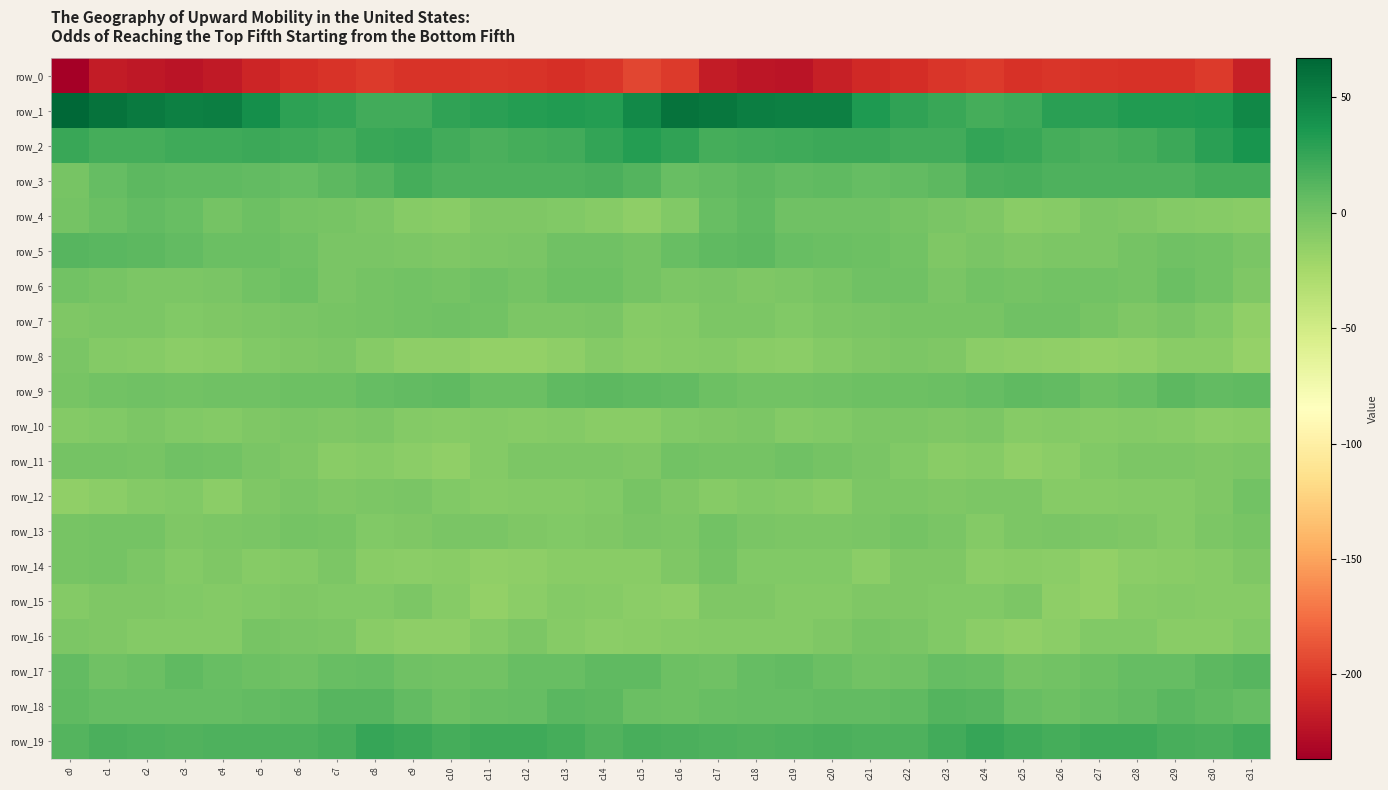

At how many categories does at least one series exceed 12?

32